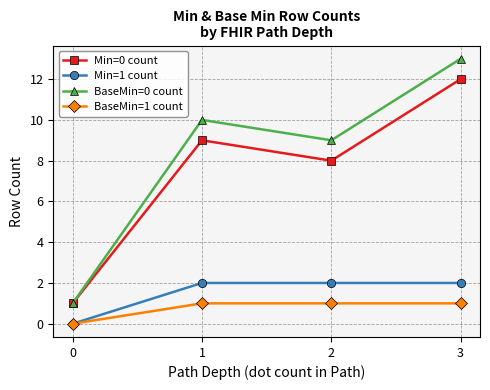

Does the chart have visible grid lines?

Yes